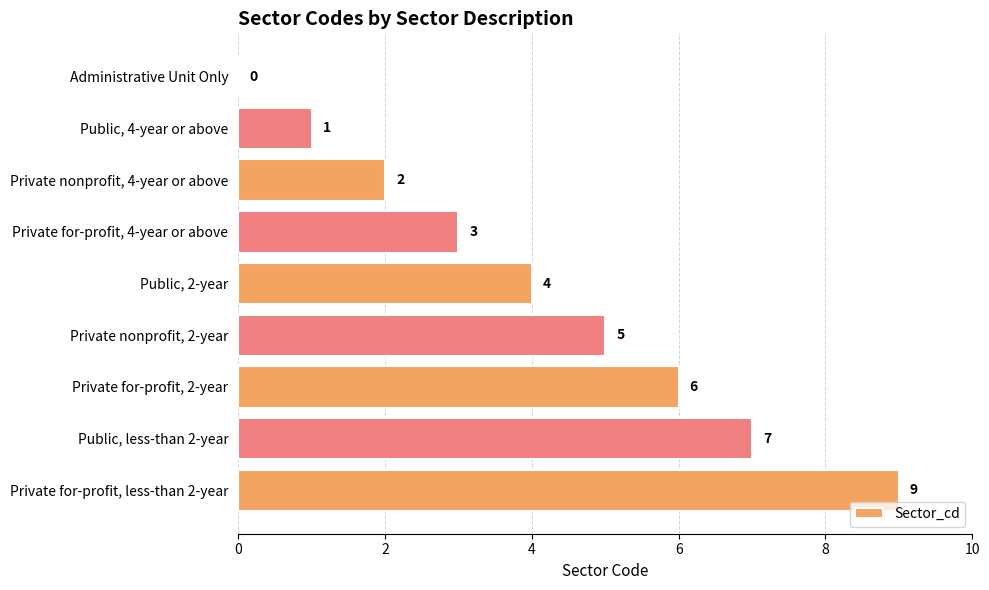

Which category has the highest value across all series?

Private for-profit, less-than 2-year